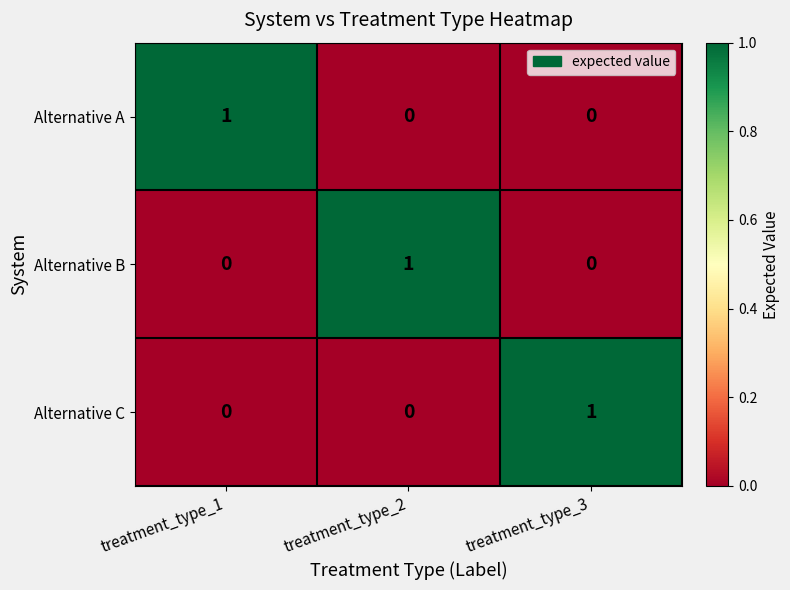

At how many categories does at least one series exceed 0?

3